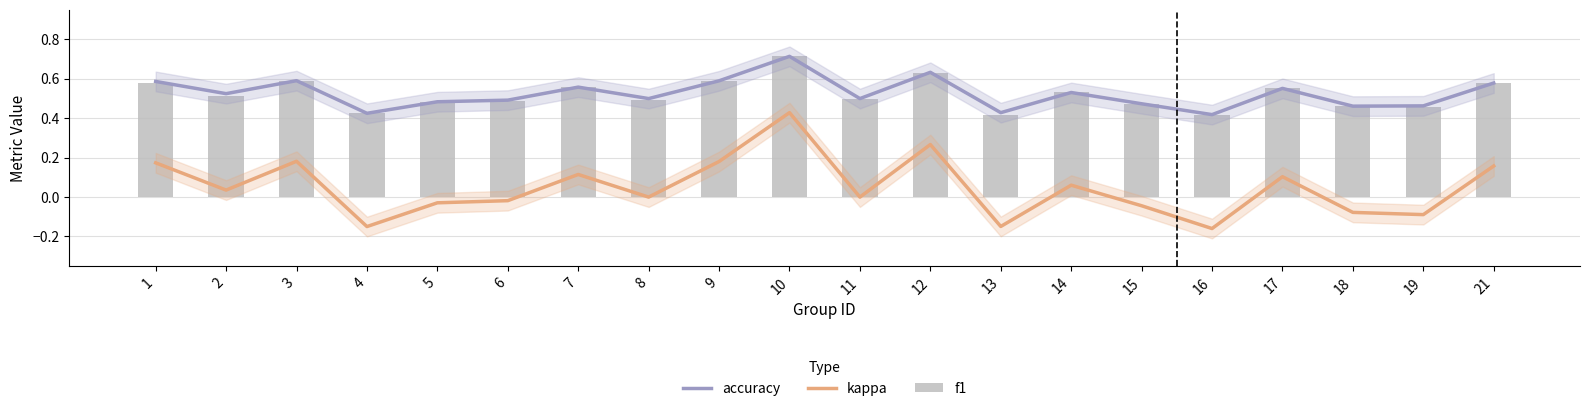

List the labels in order of kappa value, smallest first.

16, 4, 13, 19, 18, 15, 5, 6, 8, 11, 2, 14, 17, 7, 21, 1, 9, 3, 12, 10